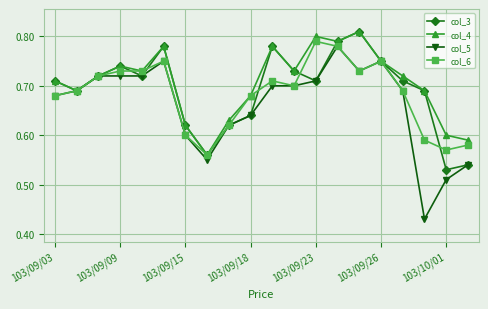

How many col_6 values are between 0 and 1?

20